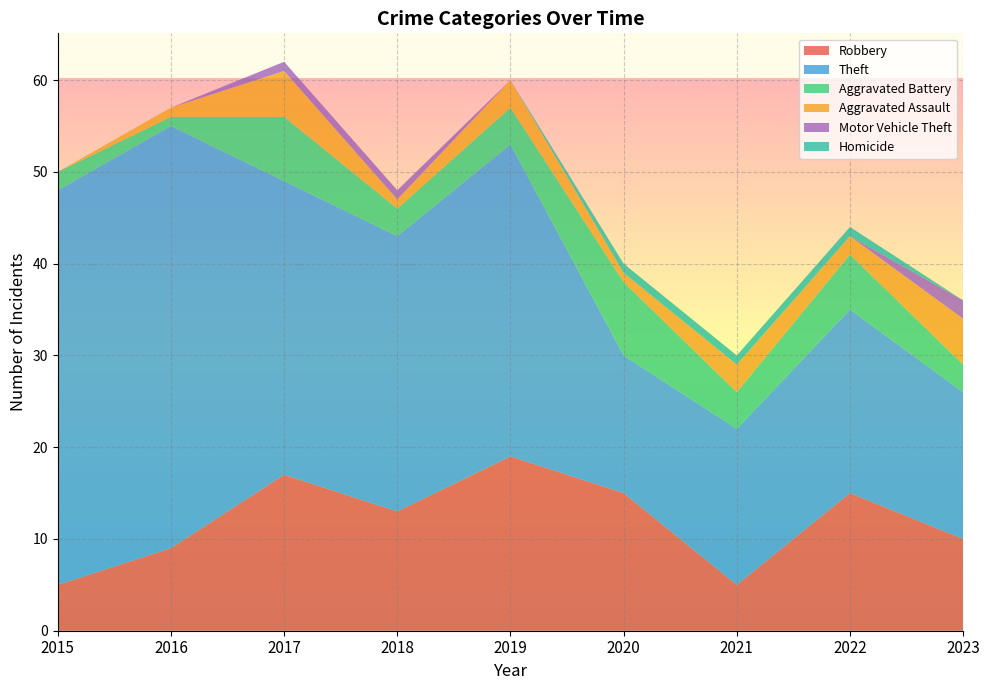

Reading left to right, list all the values displayed in this chart.

Robbery: 2015=5	2016=9	2017=17	2018=13	2019=19	2020=15	2021=5	2022=15	2023=10
Theft: 2015=43	2016=46	2017=32	2018=30	2019=34	2020=15	2021=17	2022=20	2023=16
Aggravated Battery: 2015=2	2016=1	2017=7	2018=3	2019=4	2020=8	2021=4	2022=6	2023=3
Aggravated Assault: 2015=0	2016=1	2017=5	2018=1	2019=3	2020=1	2021=3	2022=2	2023=5
Motor Vehicle Theft: 2015=0	2016=0	2017=1	2018=1	2019=0	2020=0	2021=0	2022=0	2023=2
Homicide: 2015=0	2016=0	2017=0	2018=0	2019=0	2020=1	2021=1	2022=1	2023=0